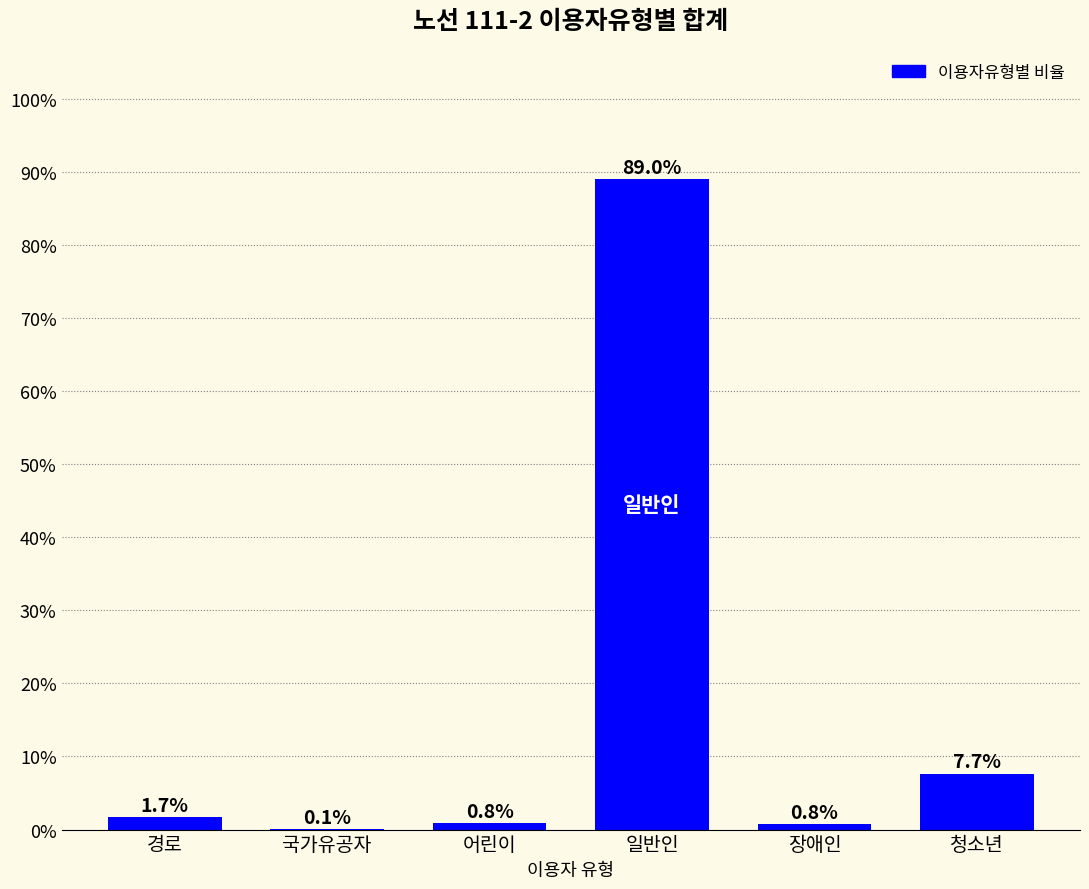

What is the maximum value shown in the chart?

89.0